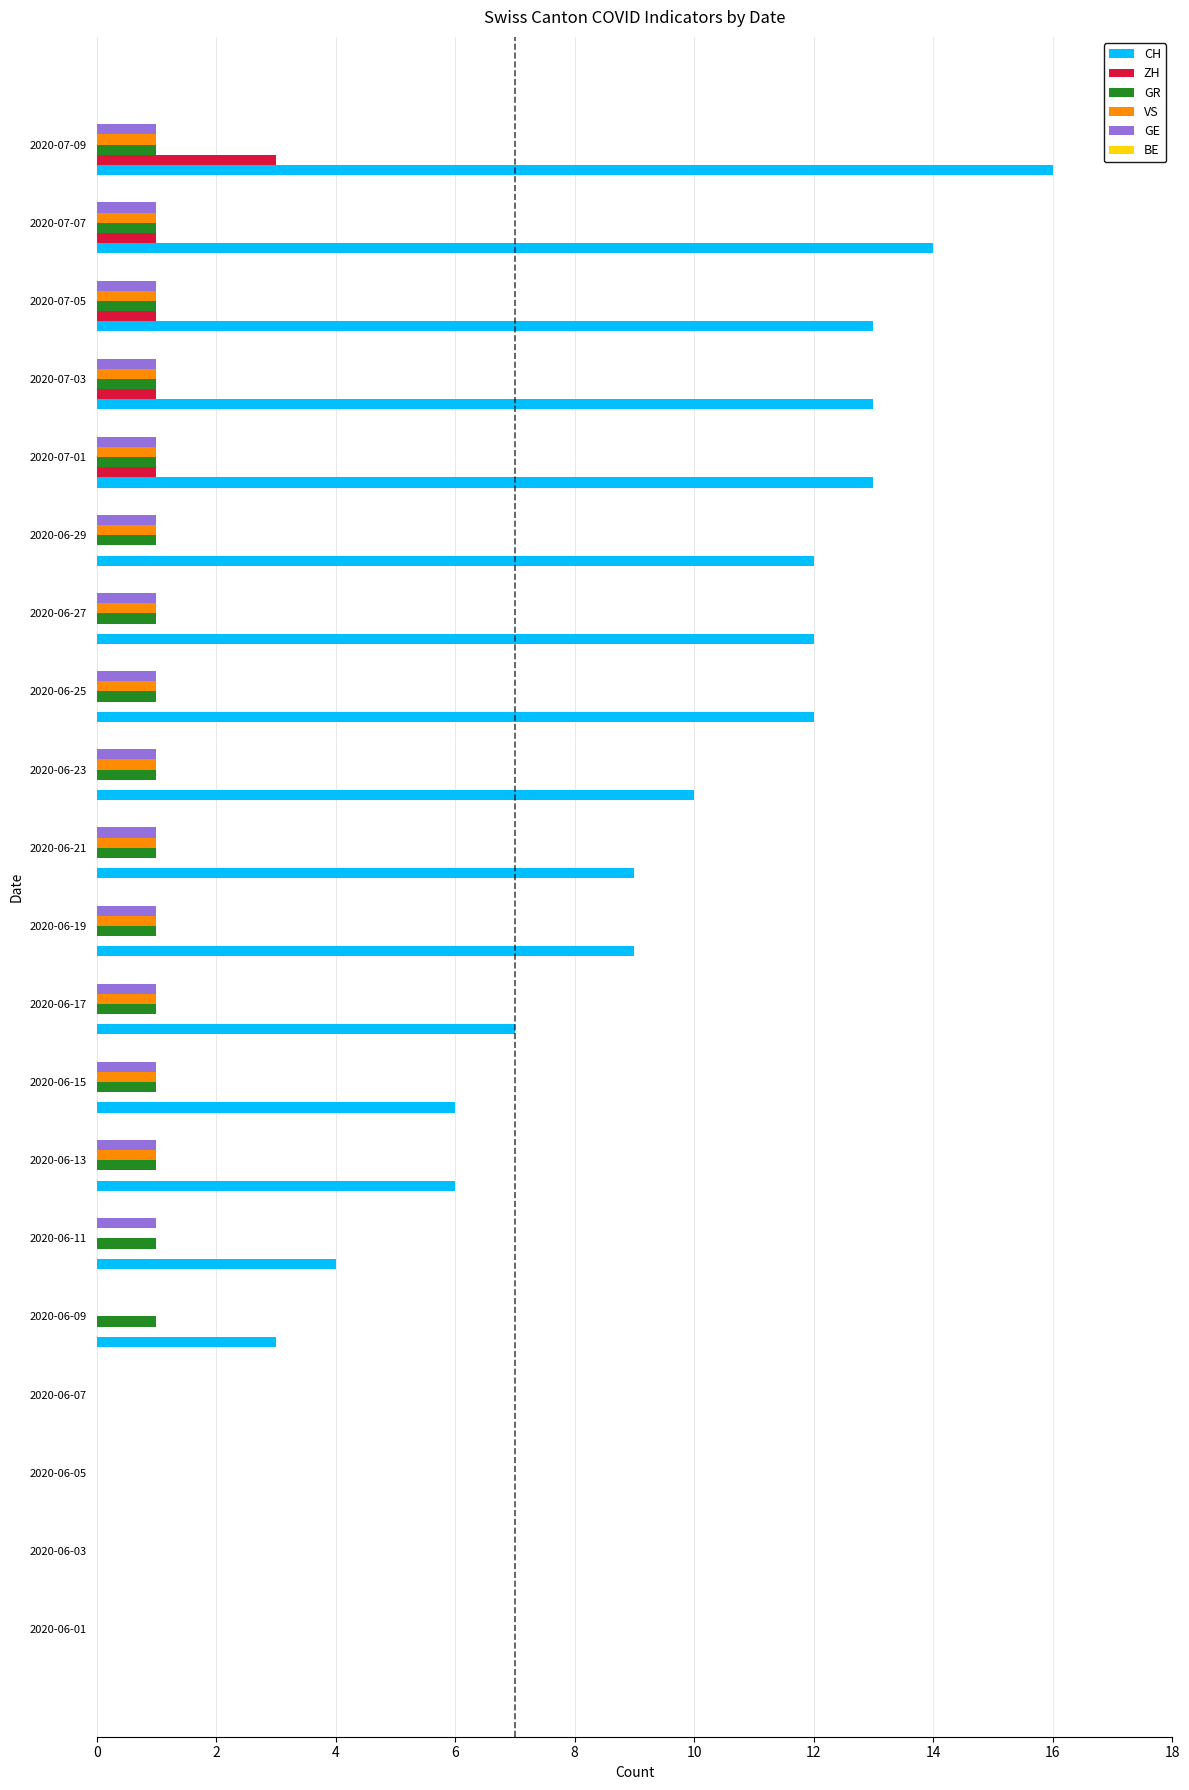

The value of ZH at 2020-06-03 is 0. True or false?

True